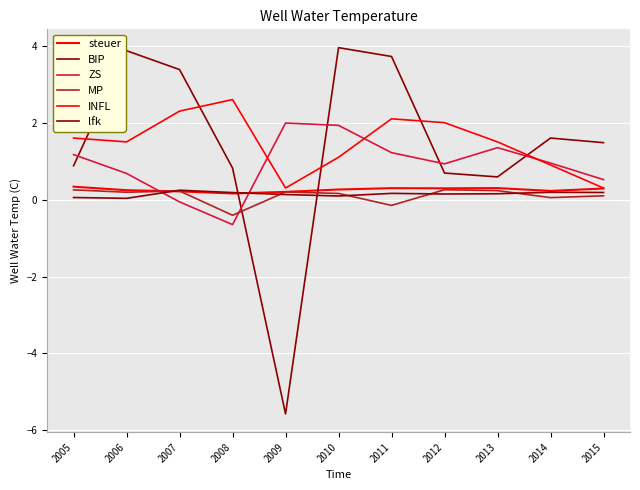

What is the highest value of the INFL series?

2.6